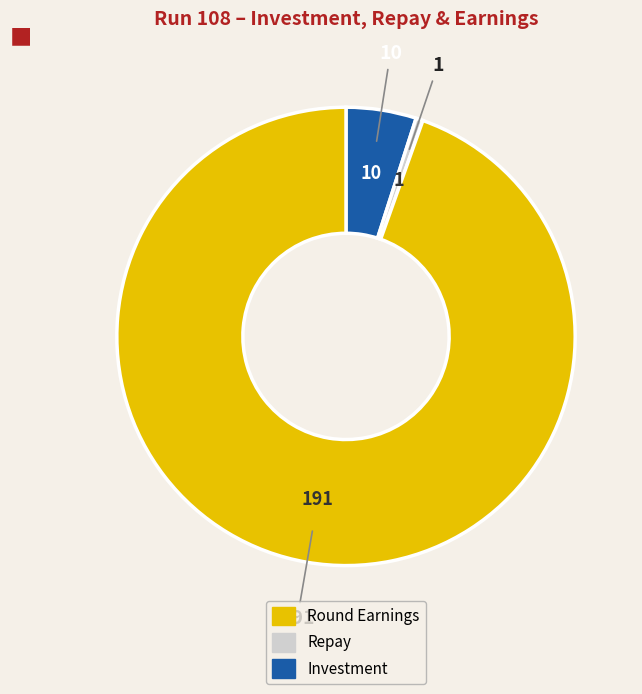

Is there any slice that represents more than half of the pie?

Yes